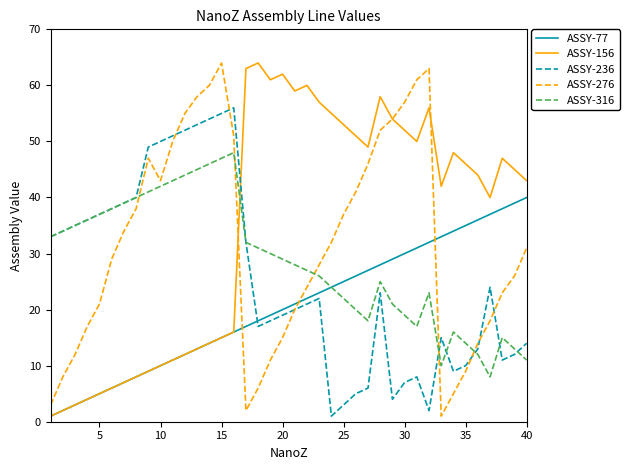

Which series has the largest total across all categories?

ASSY-156